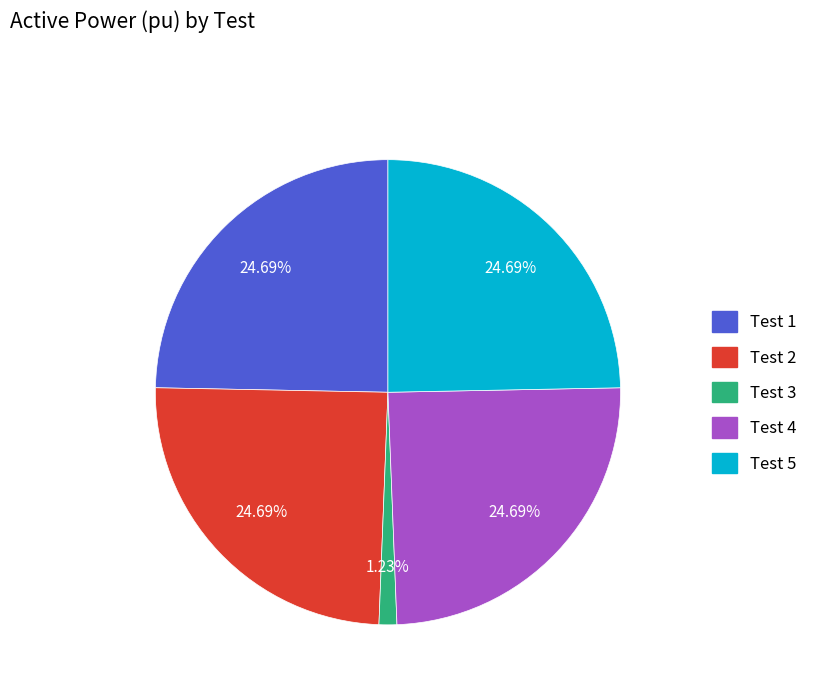

Does Test 5 represent more than half of the total?

No